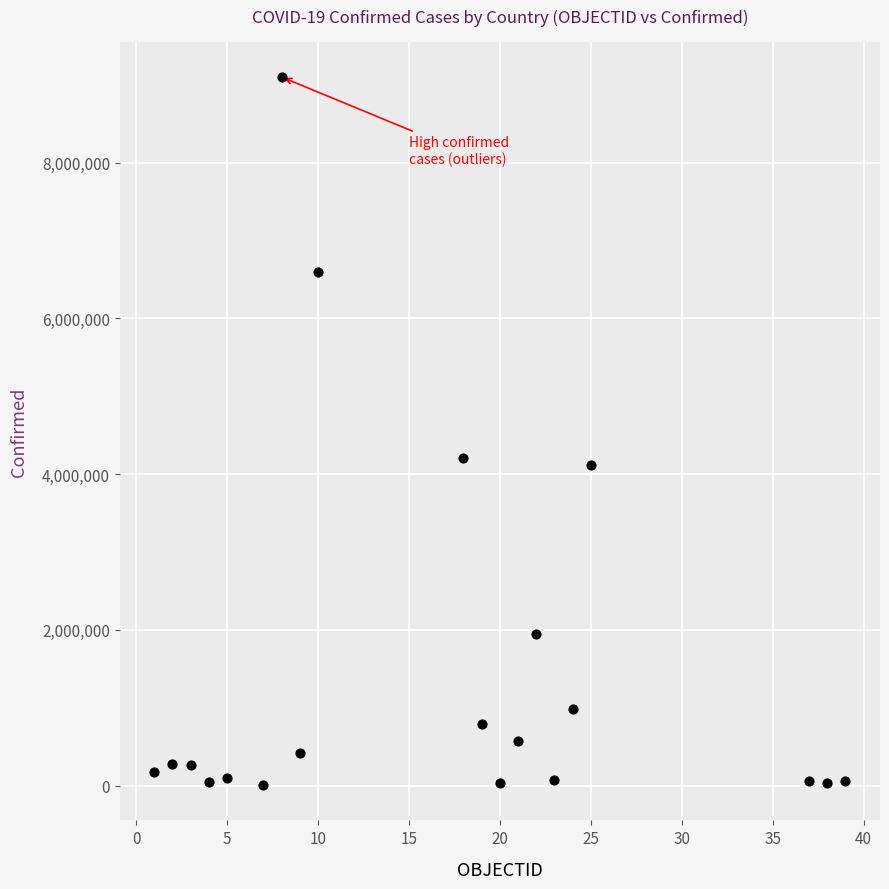

What is the range of X values (max minus min)?

38